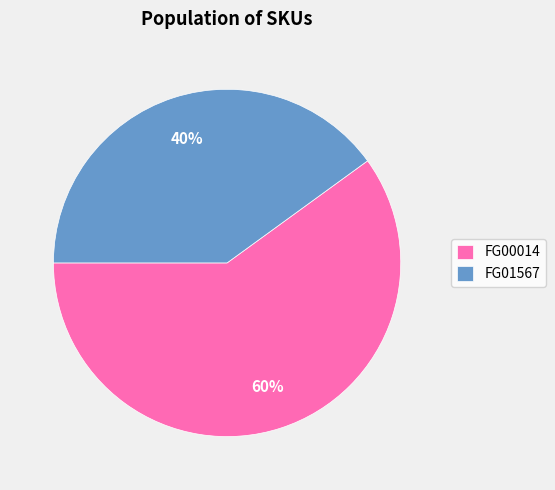

The FG00014 slice represents 60% of the pie. True or false?

True